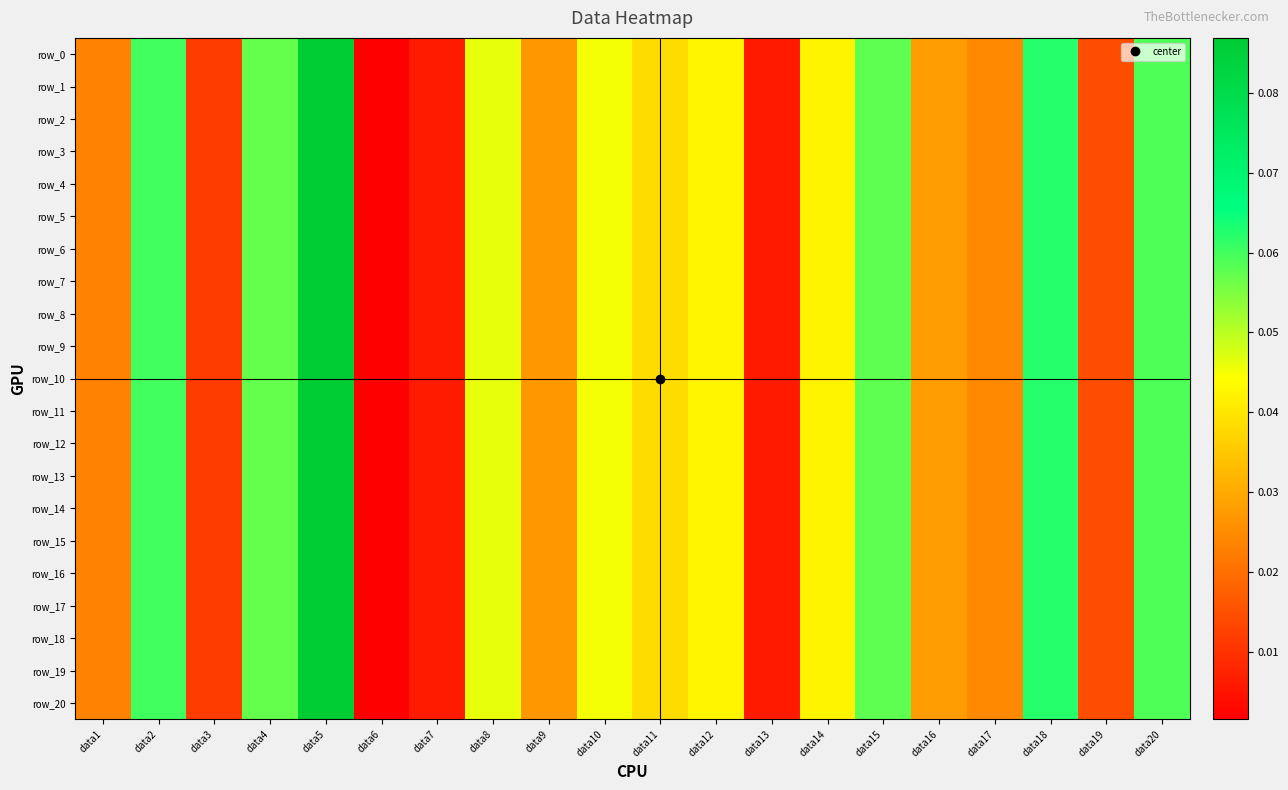

What is the sum of all row_14 values?

0.7